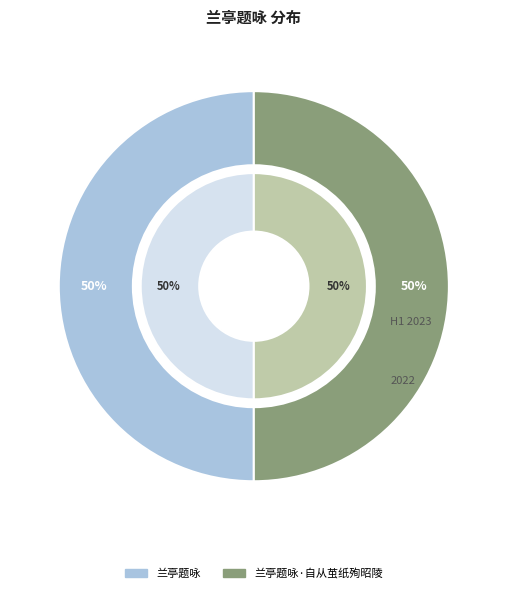

To the nearest percent, what percentage of the pie is 兰亭题咏?

50%